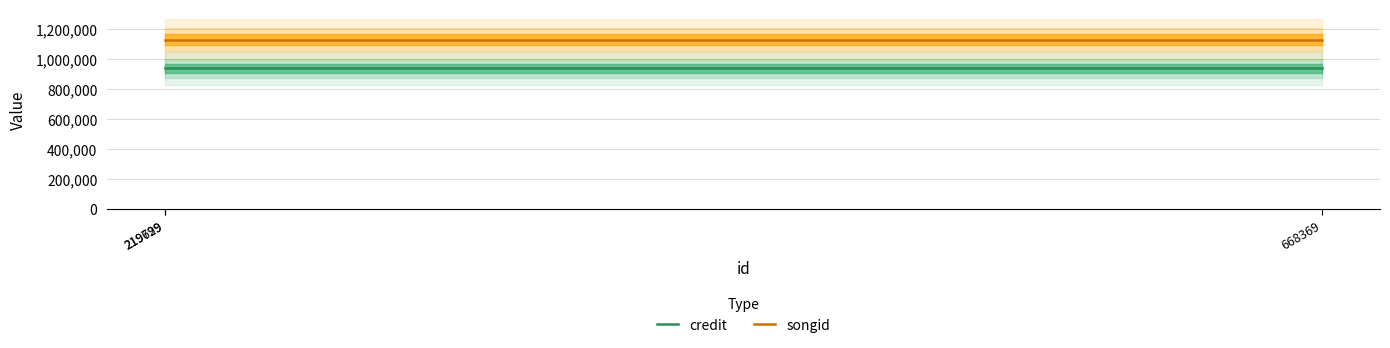

At which label is credit closest to 938660?

219699